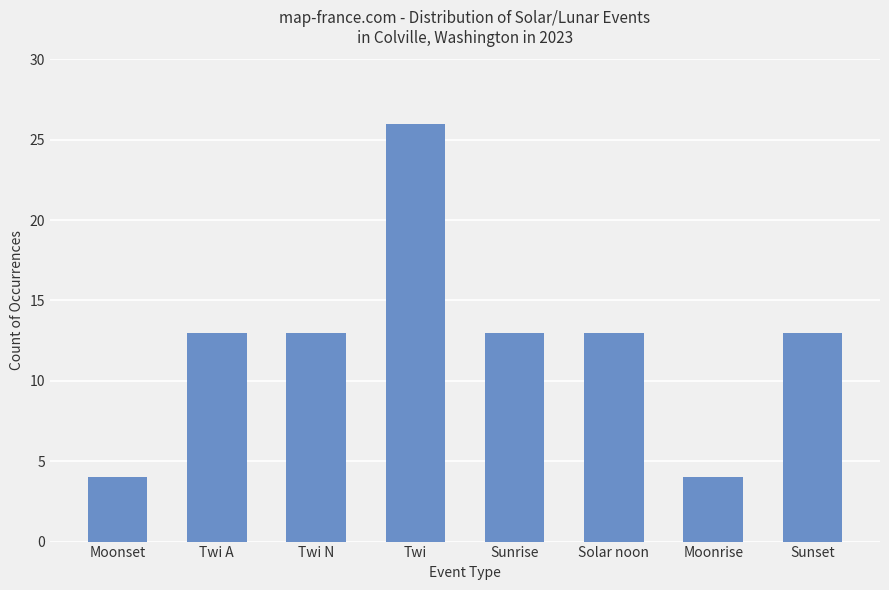

What is the sum of the values at Moonset and Twi?

30